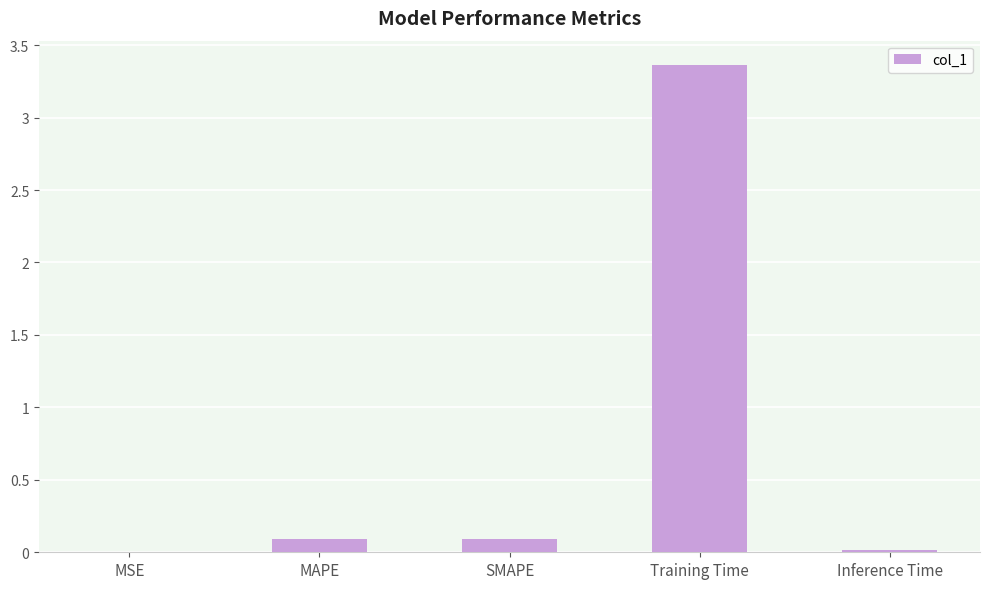

What is the sum of all values?

3.6